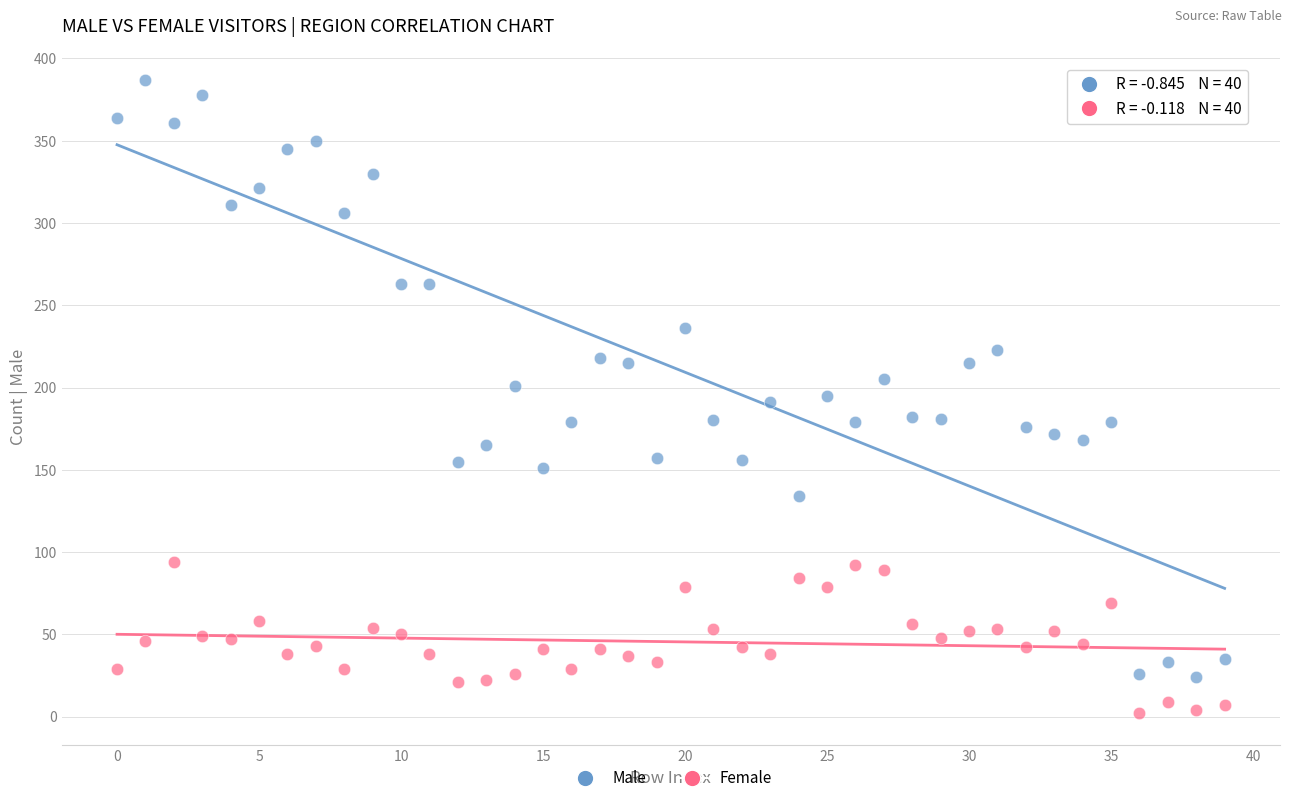

What are all the series names shown in the legend?

Male, Female